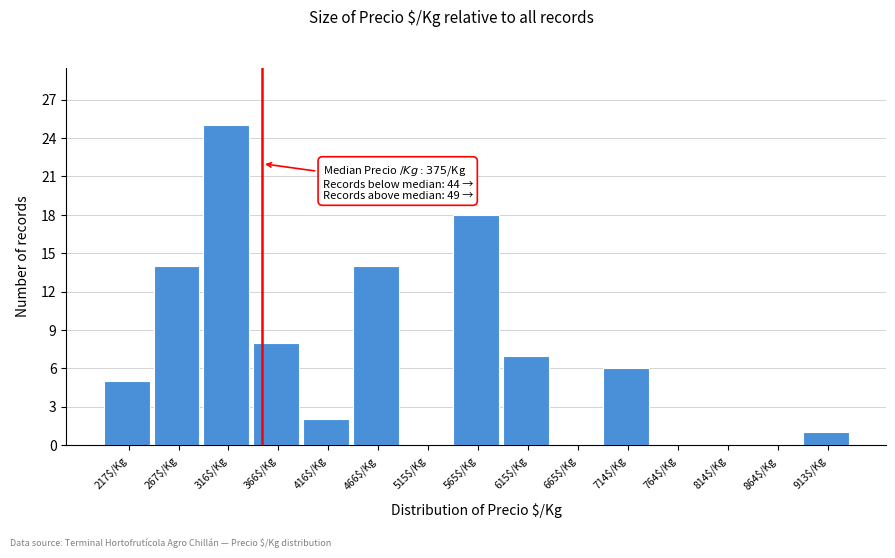

Is it true that the value at 416$/Kg is 2?

True